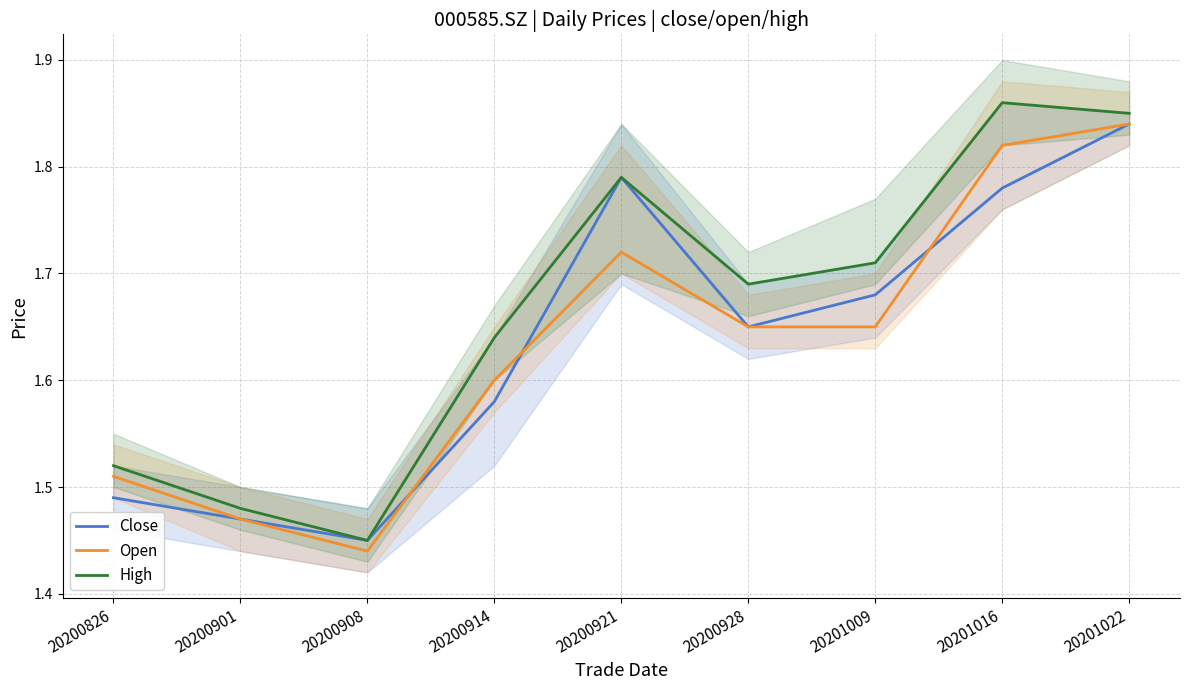

True or false: High and Open intersect in this chart.

False